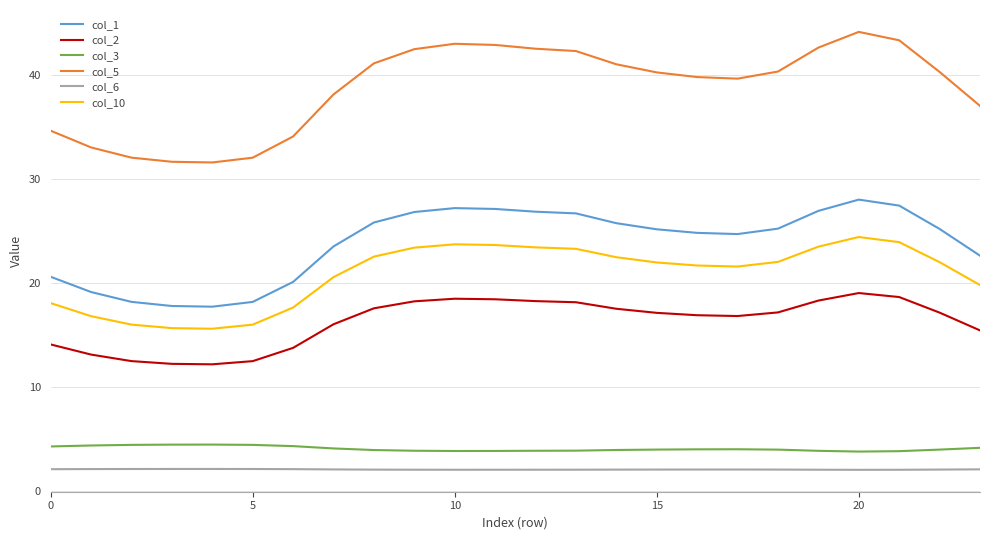

What is the greatest value displayed?

44.1